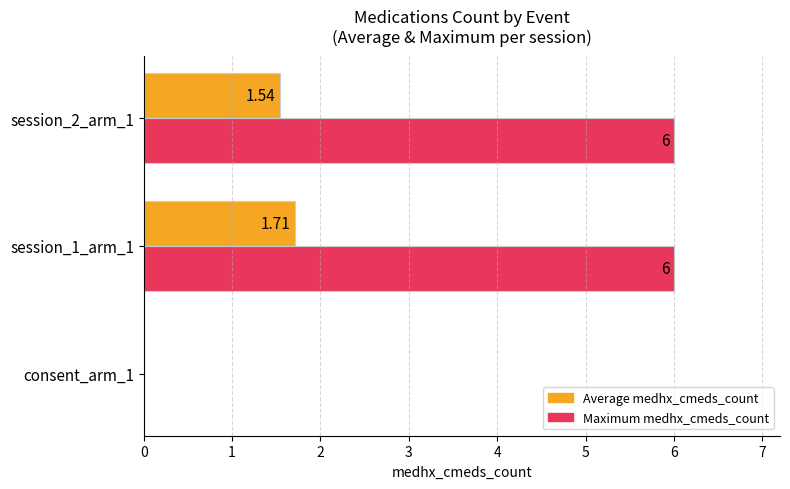

What is the sum of the Maximum medhx_cmeds_count values at session_2_arm_1 and session_1_arm_1?

12.0